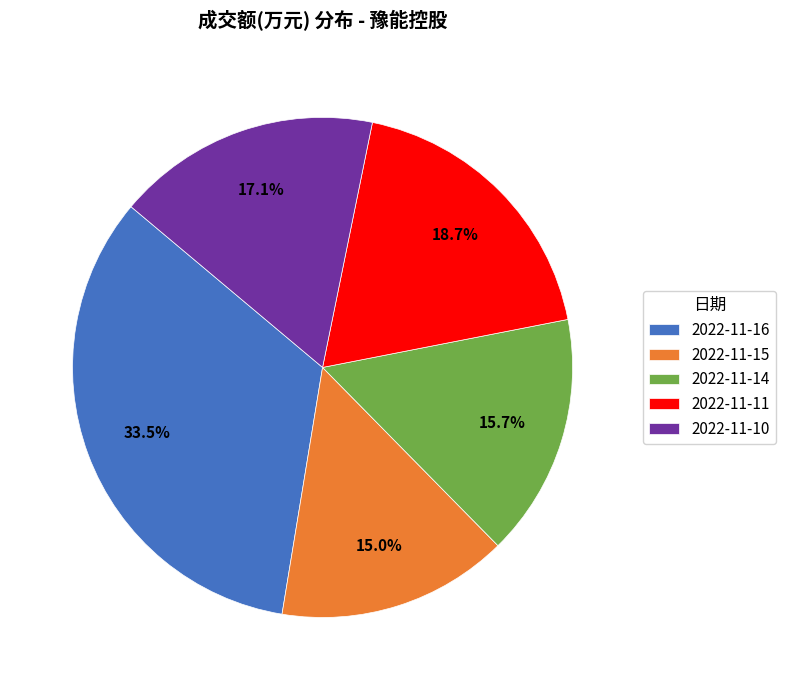

Is there a majority slice in this chart?

No